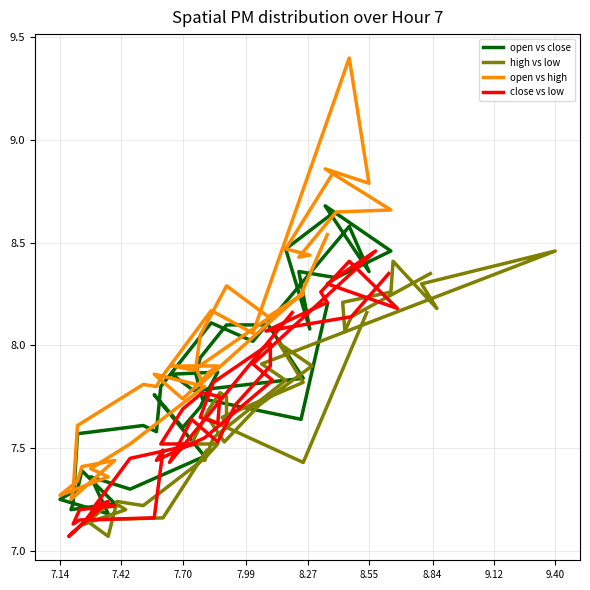

The open vs high series shows 2.1 at 8.55. True or false?

False